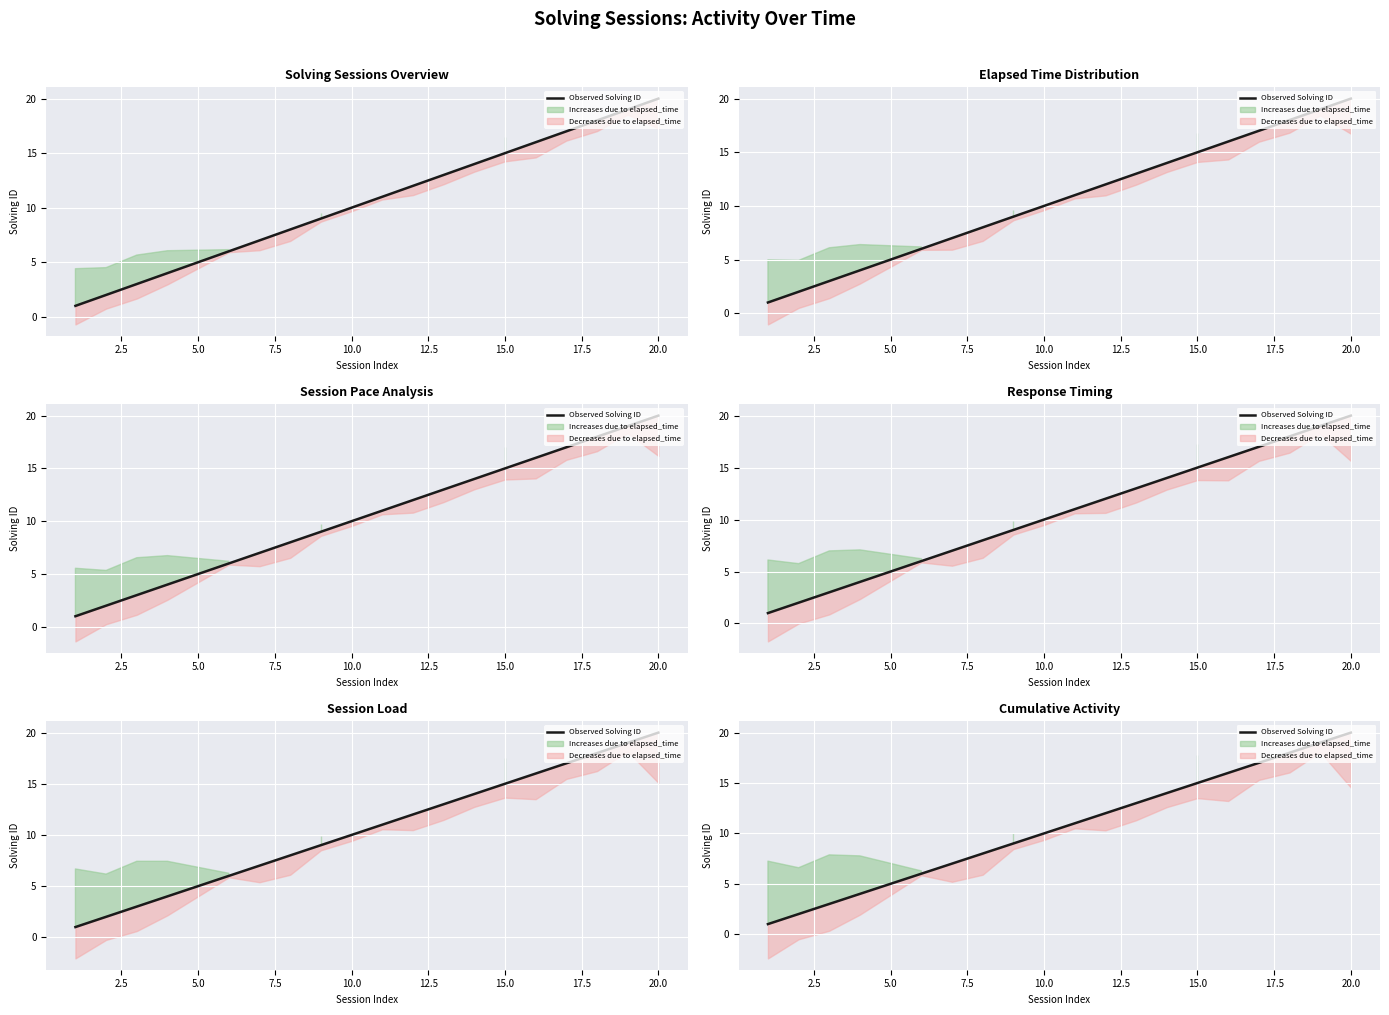

How many data points are less than 11?

10